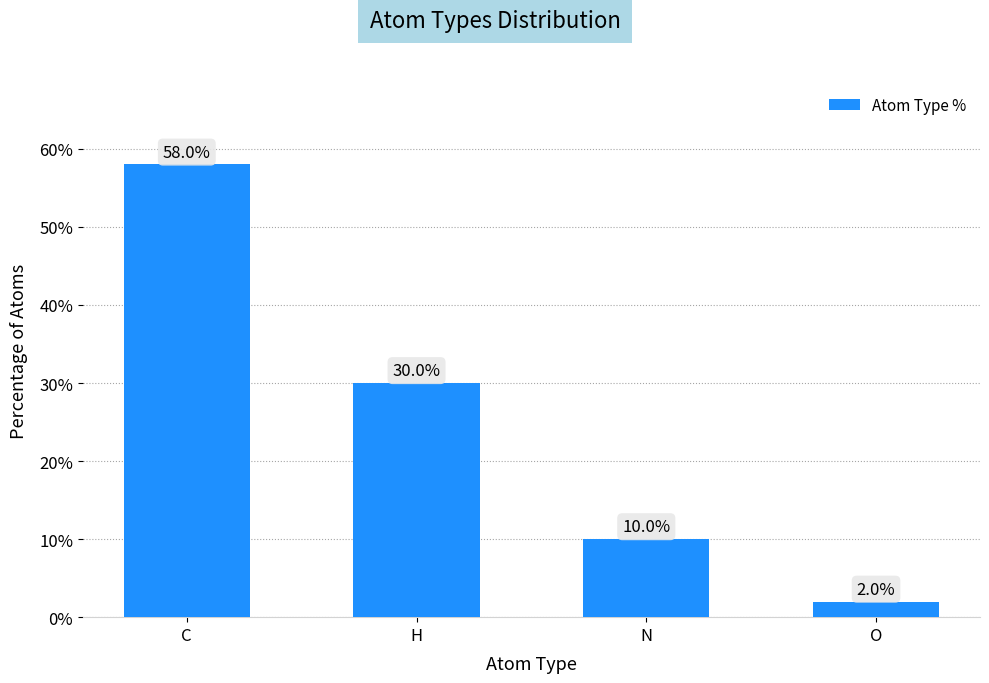

How many bars are there in total?

4